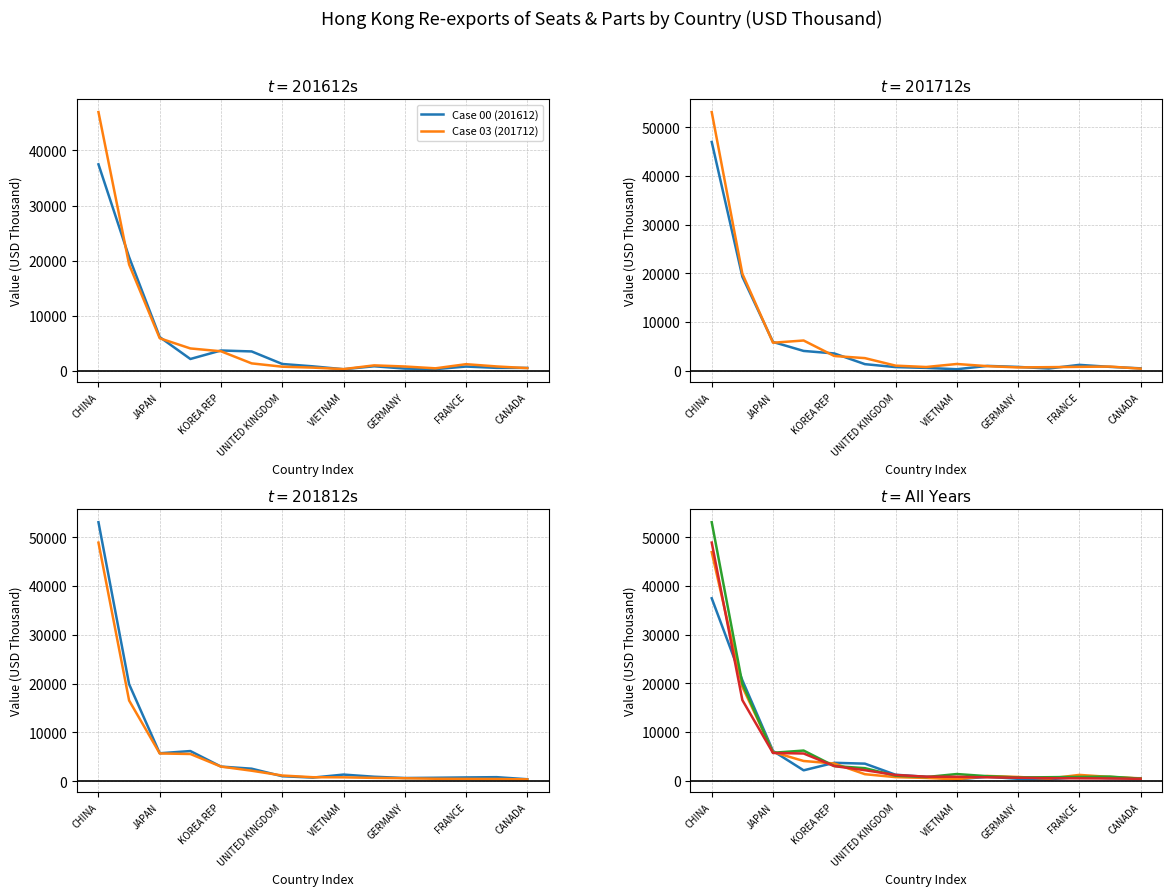

What position from the right is JAPAN?

13